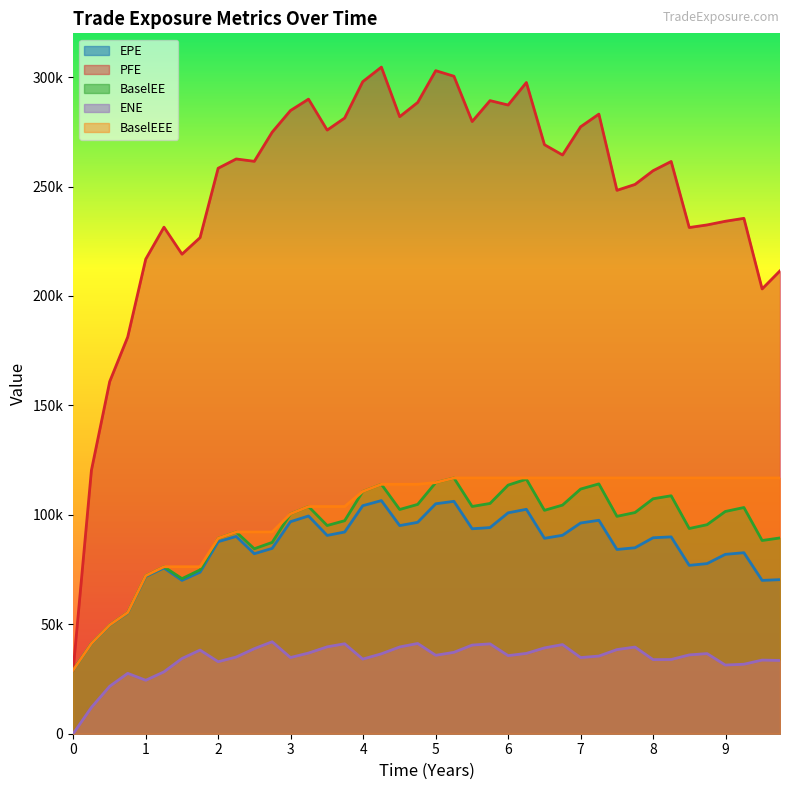

Does the chart display data point markers on the line(s)?

No